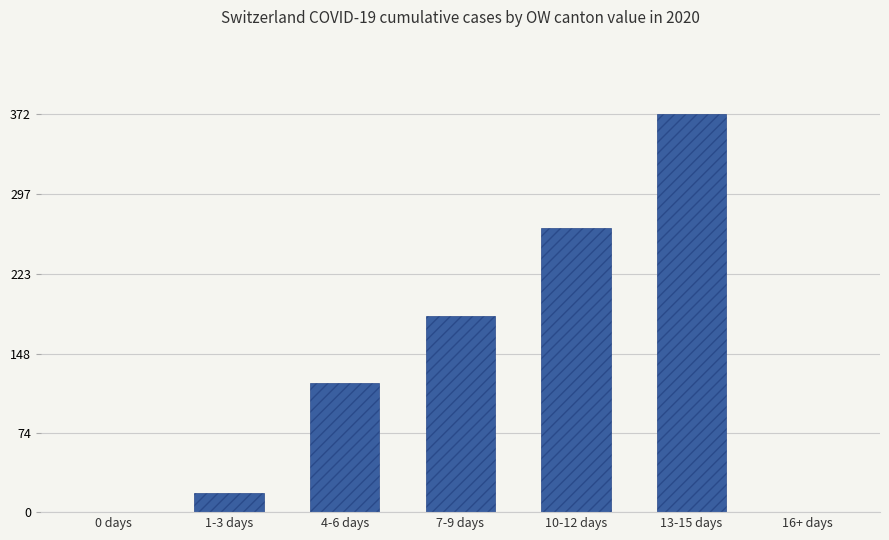

What is the sum of all values?

960